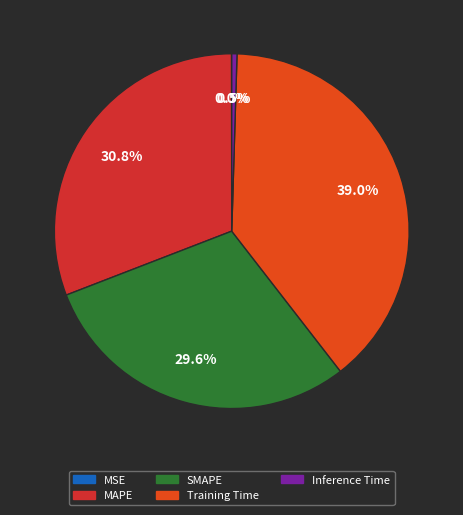

Is it true that MSE is 0% of the pie?

True